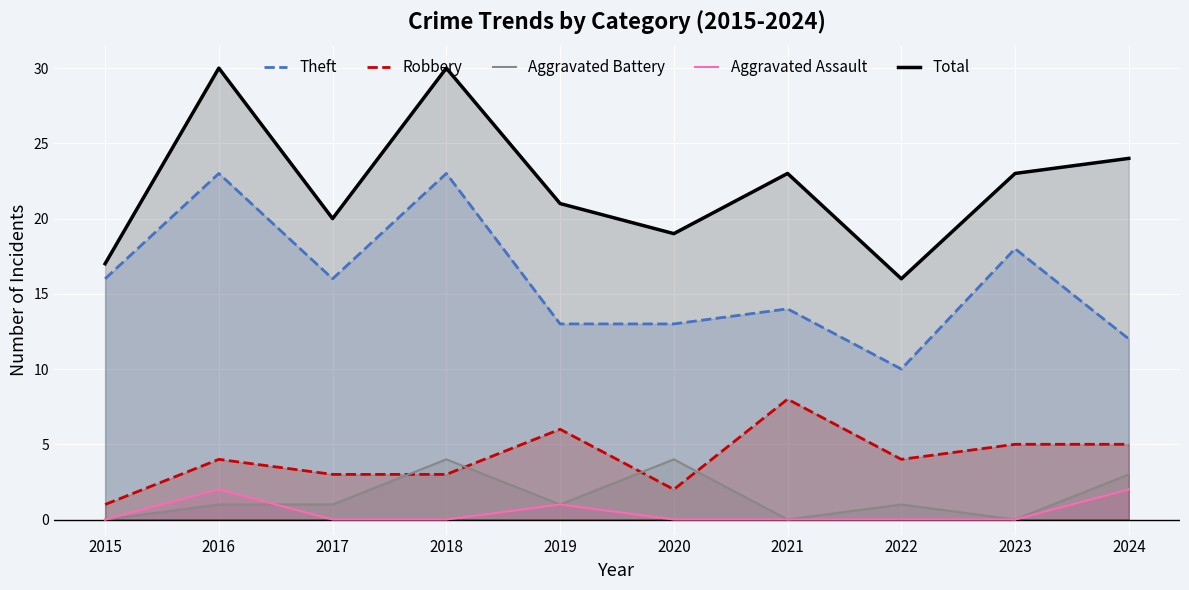

What is the difference between the maximum and minimum values in the Aggravated Assault series?

2